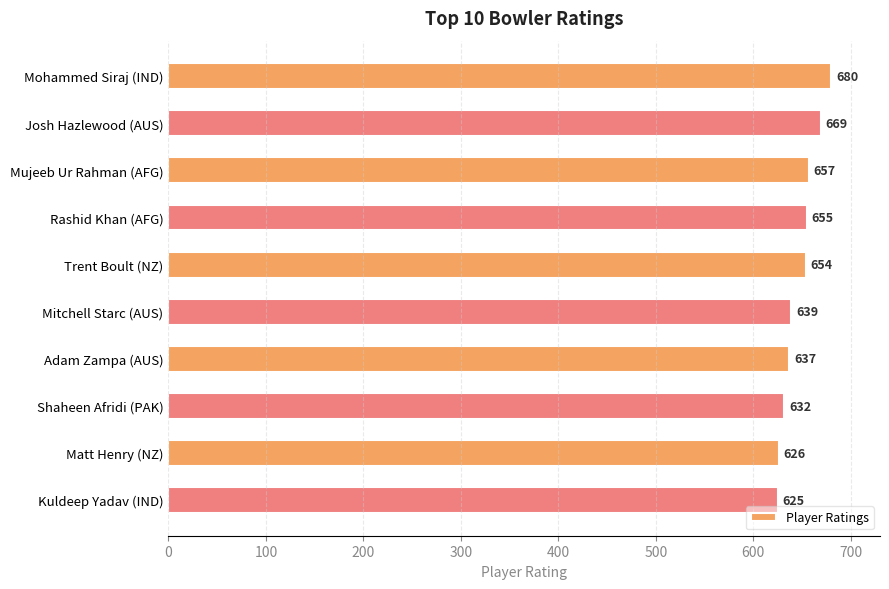

What is the greatest value displayed?

680